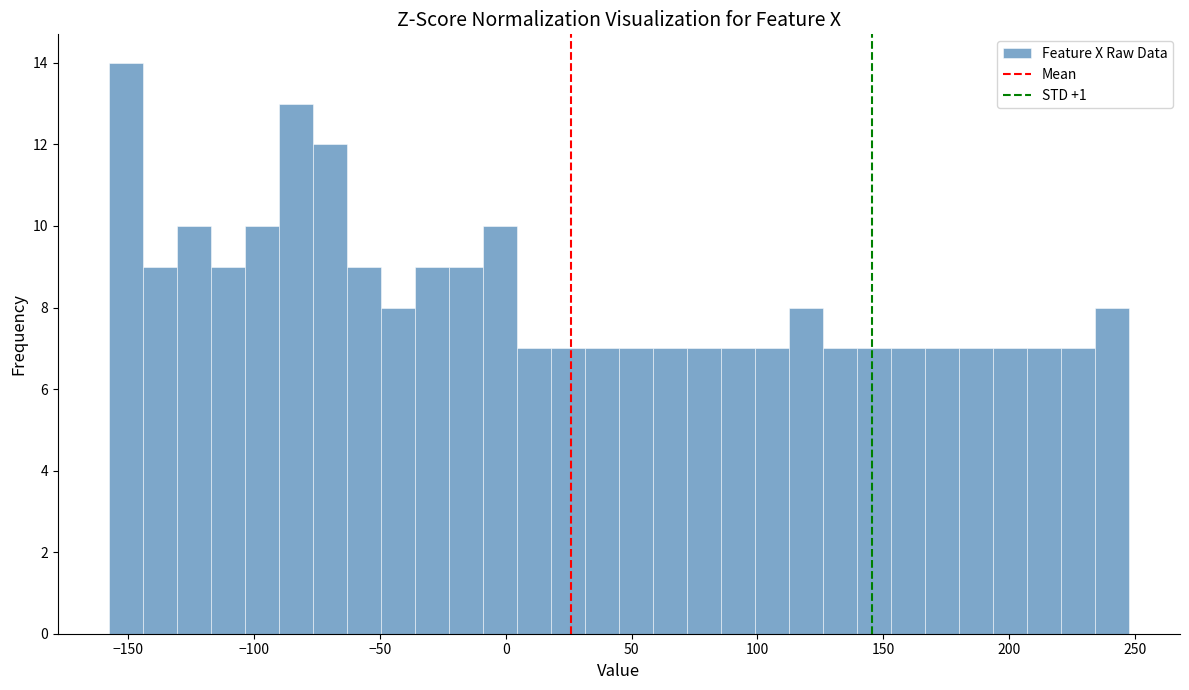

Around what value on the x-axis is the tallest bar? Give the approximate position of its centre, as read against the axis.

-150